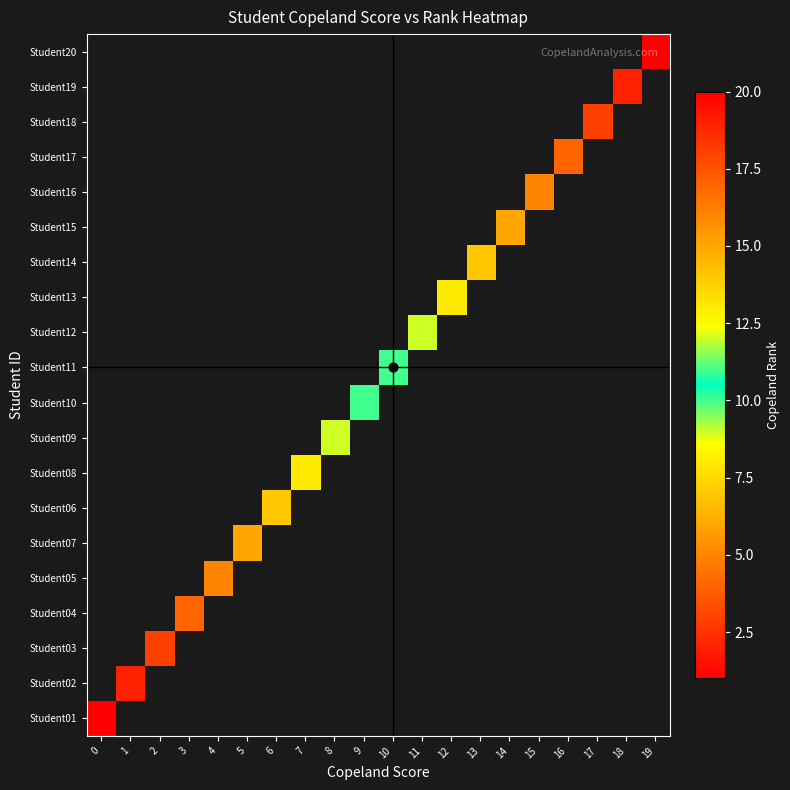

How many data points does each series have?

20